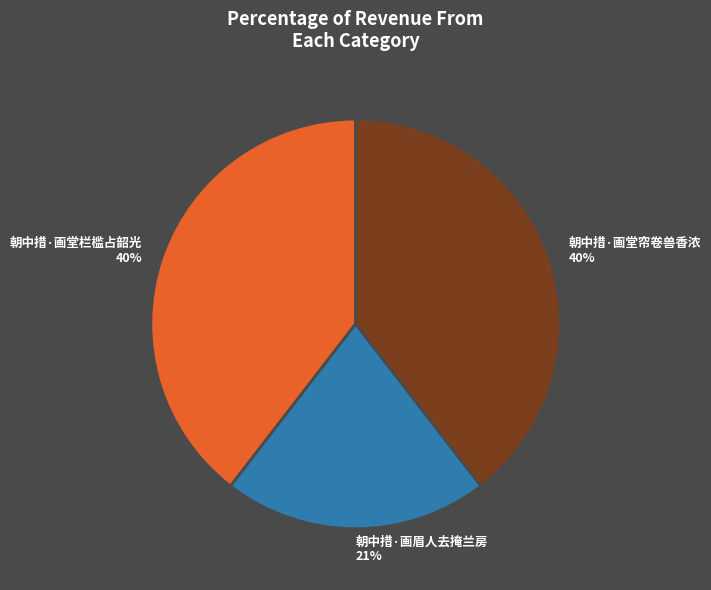

To the nearest percent, what is the difference between the 朝中措·画堂栏槛占韶光 and 朝中措·画眉人去掩兰房 slice percentages?

19%